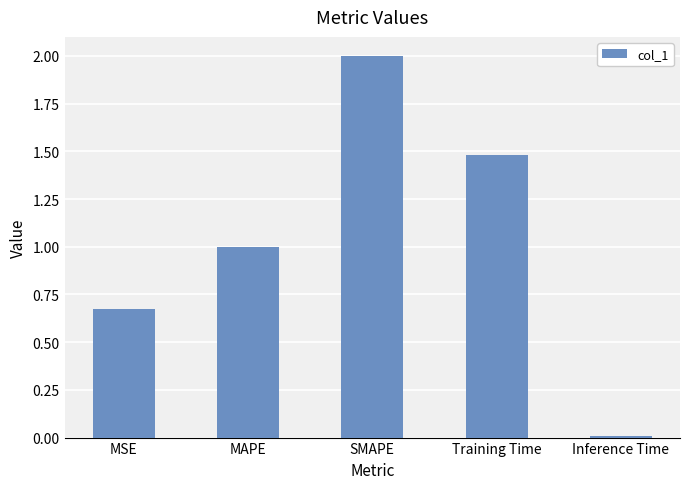

List the labels in order of value, smallest first.

Inference Time, MSE, MAPE, Training Time, SMAPE